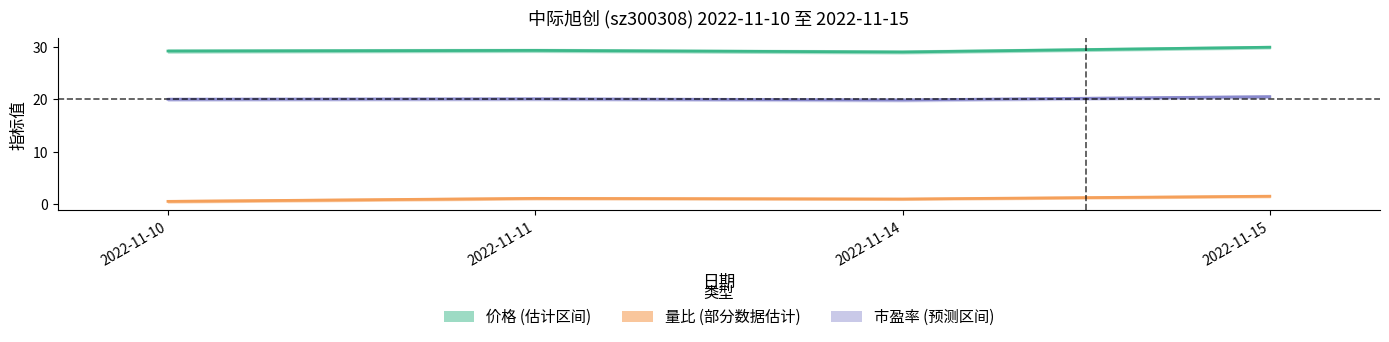

What is the difference between the 市盈率 values at 2022-11-15 and 2022-11-14?

0.6